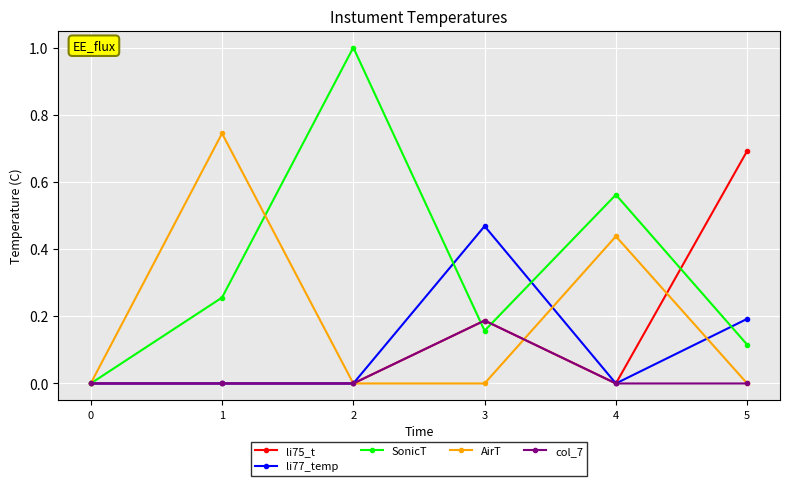

Which series has the widest spread of values?

SonicT